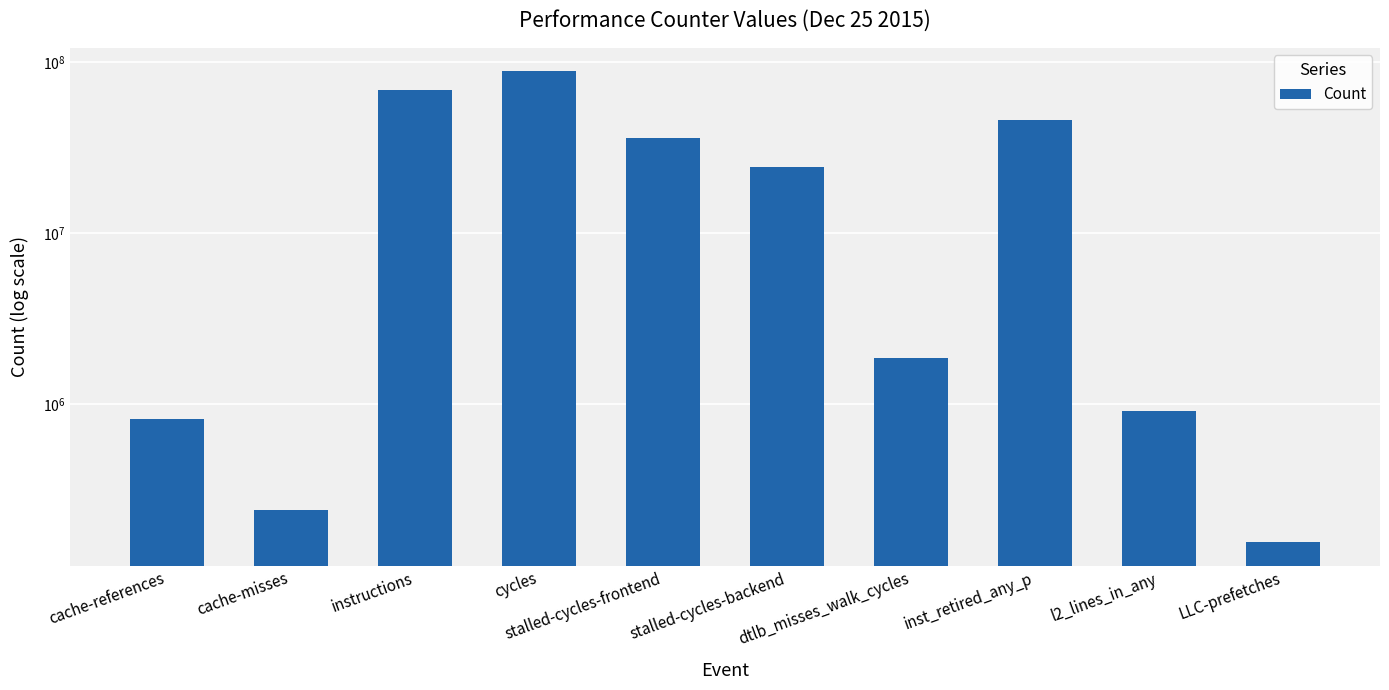

What is the change in value from instructions to stalled-cycles-backend?

-44043027